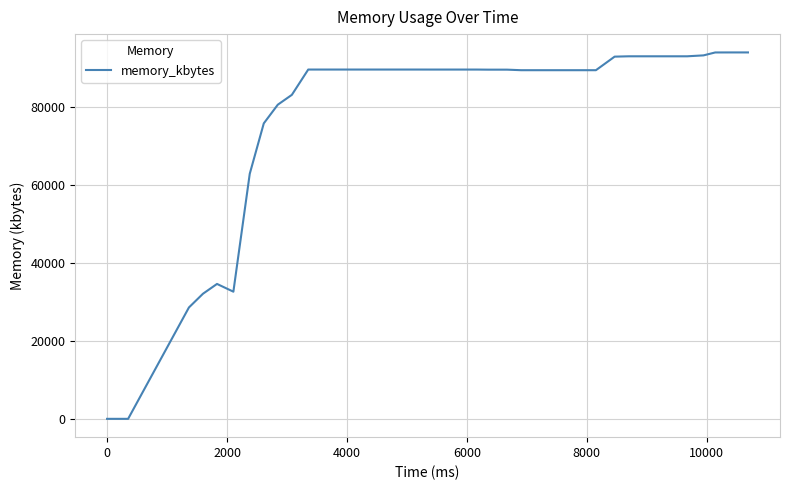

Does the chart display data point markers on the line(s)?

No